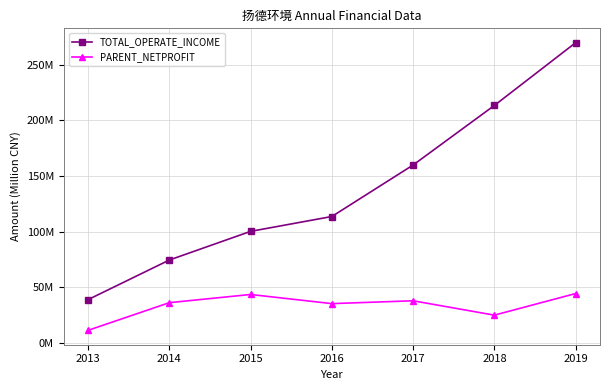

Reading left to right, extract all data points from this chart.

TOTAL_OPERATE_INCOME: 2013=38.8	2014=74.4	2015=100.2	2016=113.5	2017=159.8	2018=213.4	2019=269.8
PARENT_NETPROFIT: 2013=11.2	2014=36.1	2015=43.4	2016=35.2	2017=37.8	2018=24.9	2019=44.3